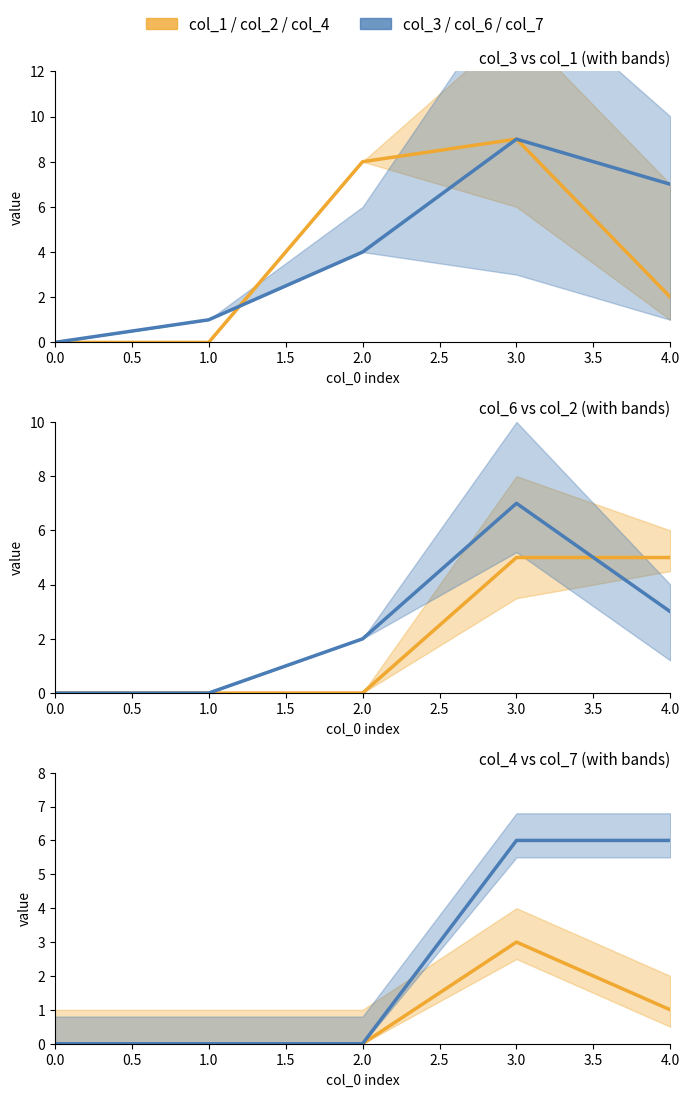

Which series has the largest total across all categories?

col_3